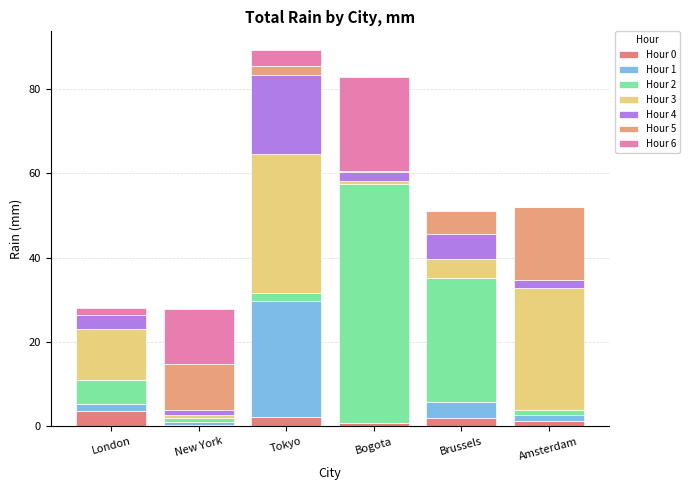

At how many categories does at least one series exceed 32?

2